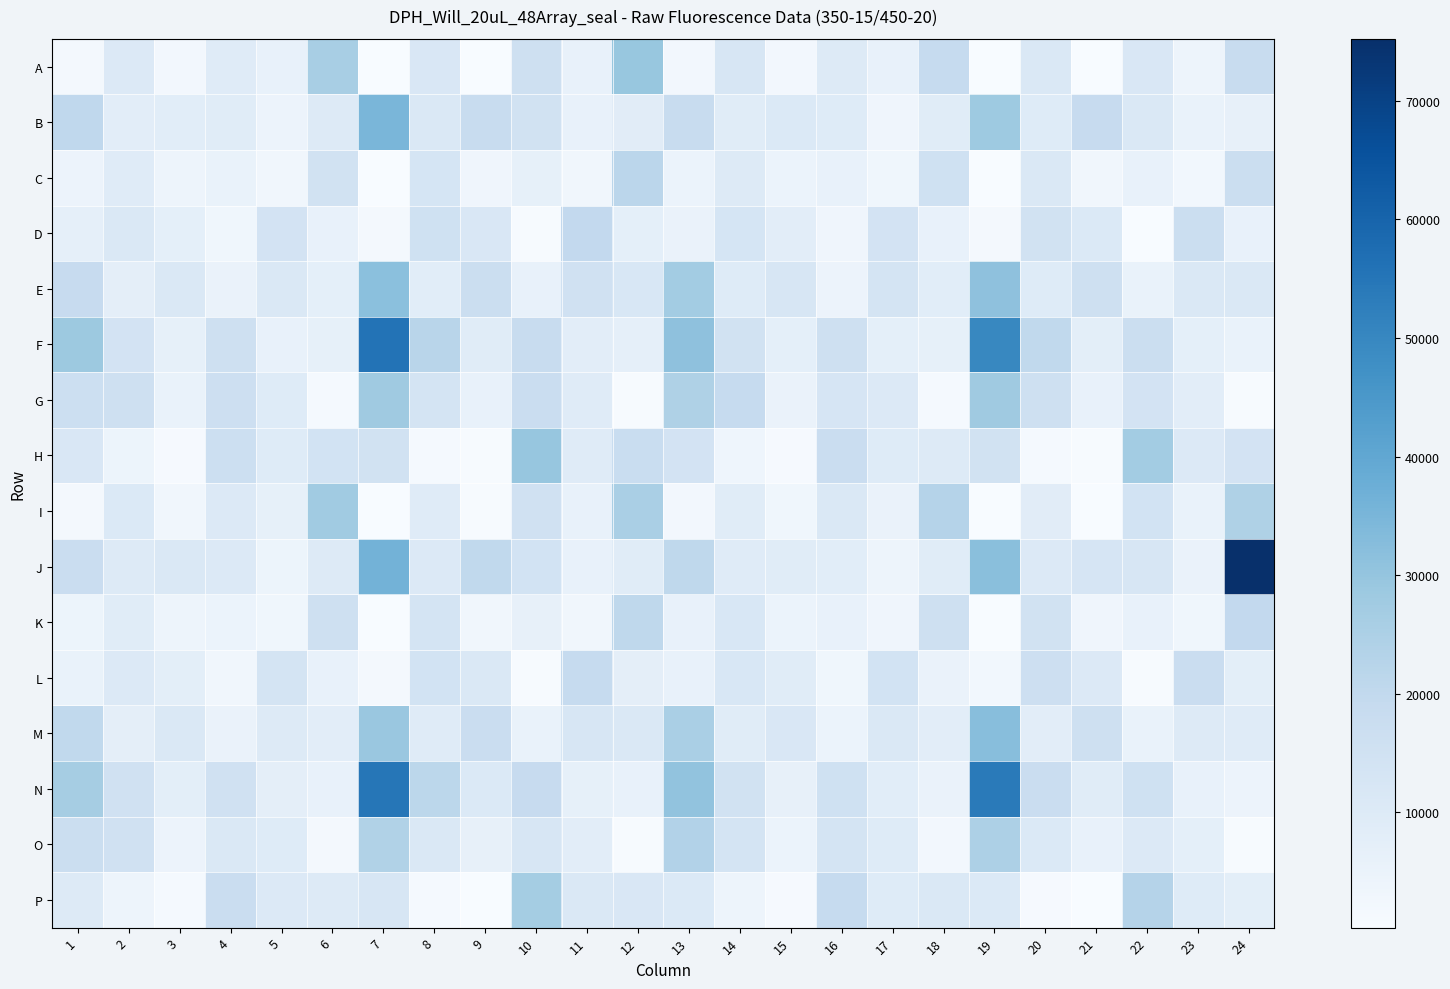

At how many categories does at least one series exceed 74707?

1